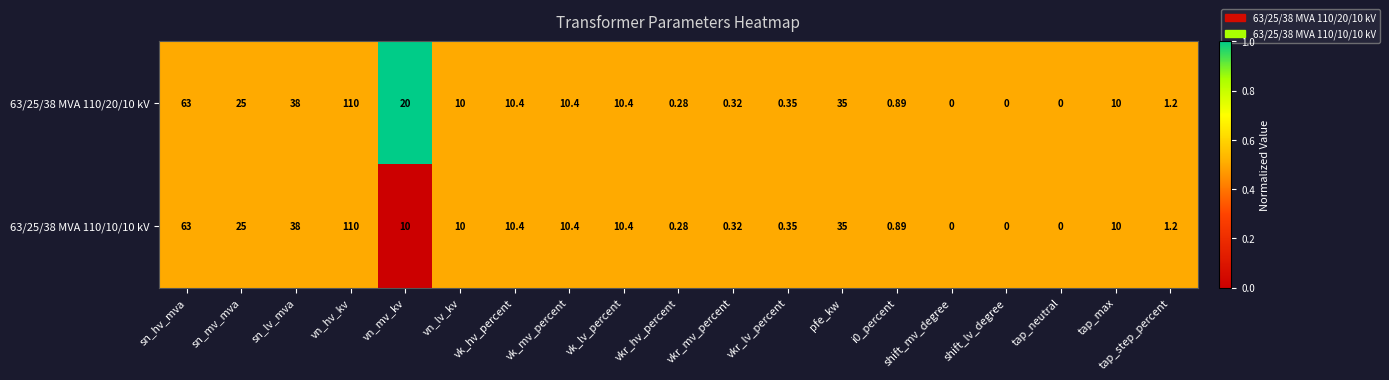

Where does the 63/25/38 MVA 110/20/10 kV series first go above 10?

sn_hv_mva